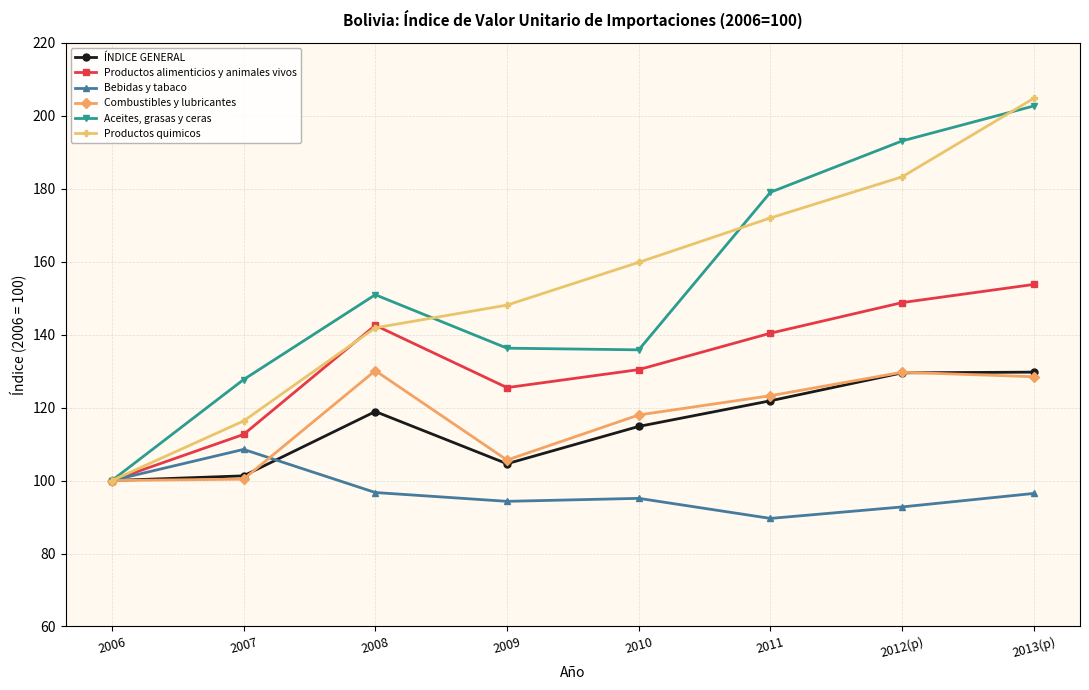

Count the number of data series in this chart.

6